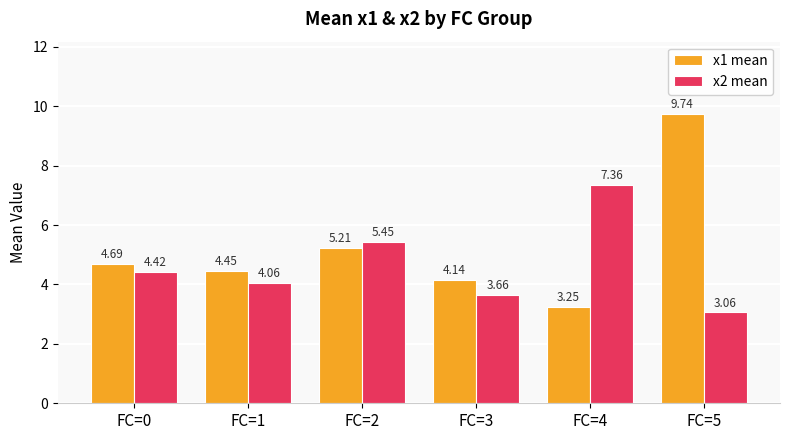

List the labels in order of x1 mean value, largest first.

FC=5, FC=2, FC=0, FC=1, FC=3, FC=4